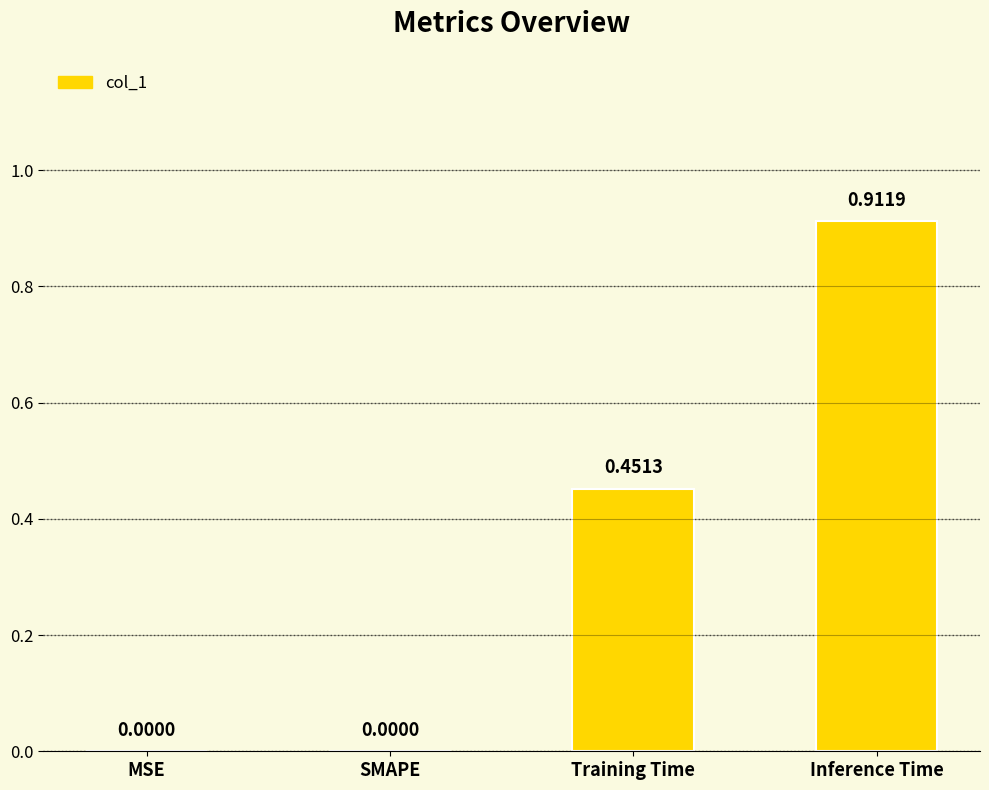

Does the chart contain stacked bars?

No